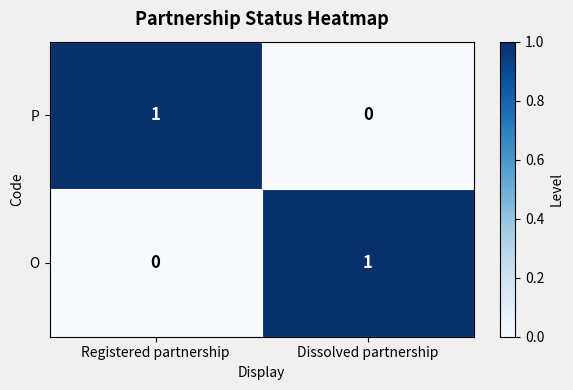

Rank the series at Registered partnership from lowest to highest value.

O, P